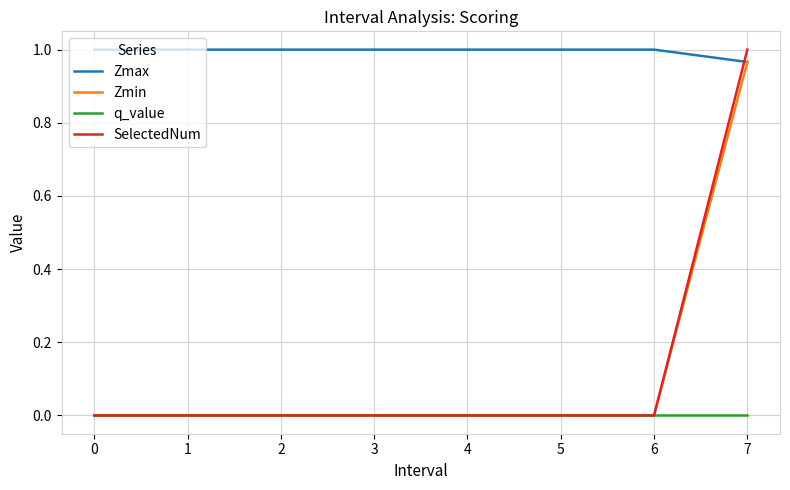

Which series has the widest spread of values?

SelectedNum